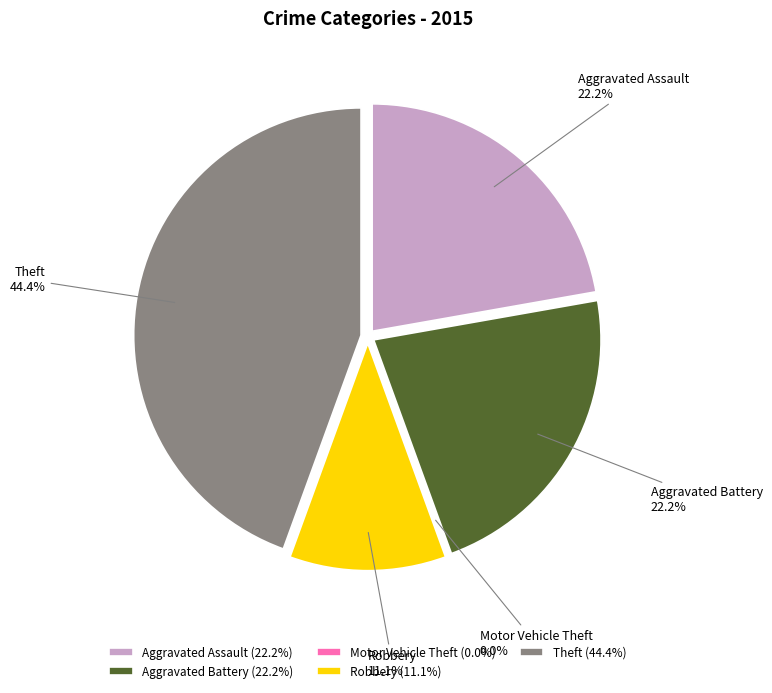

To the nearest percent, what is the difference between the Theft and Aggravated Battery slice percentages?

22%